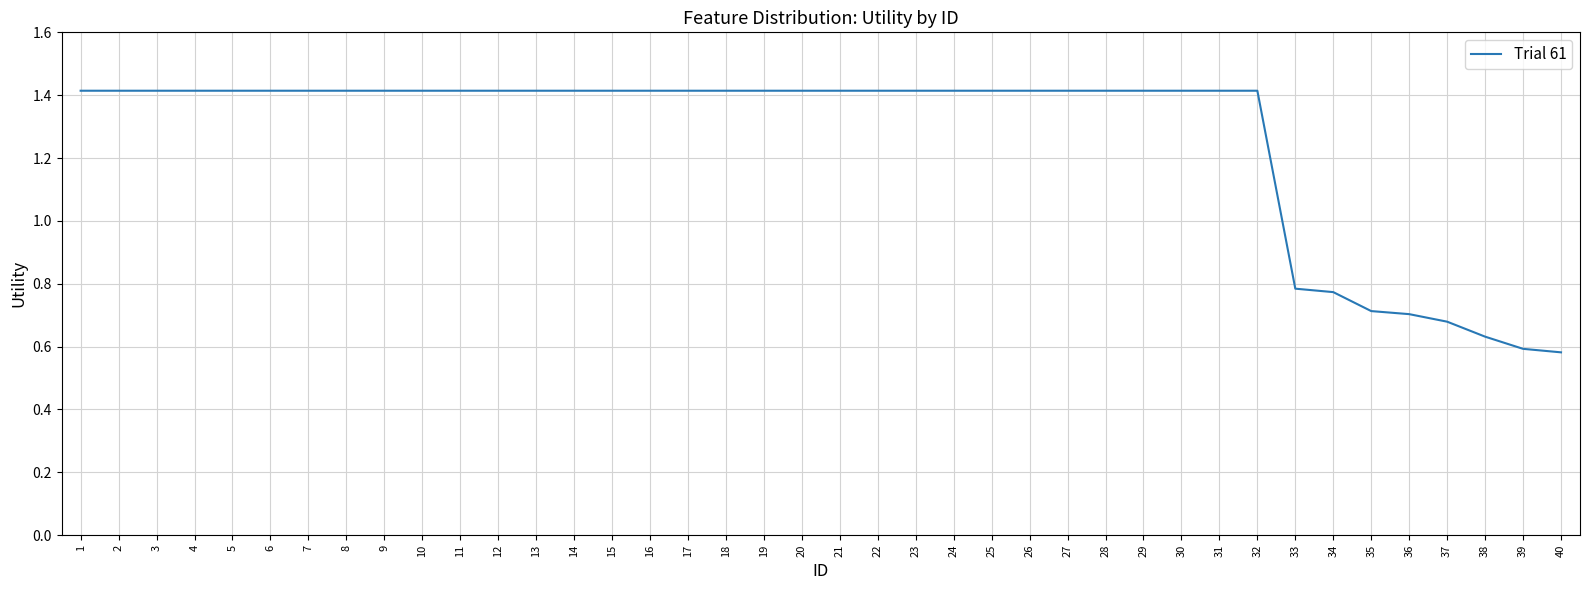

Which has a higher value, 40 or 10?

10